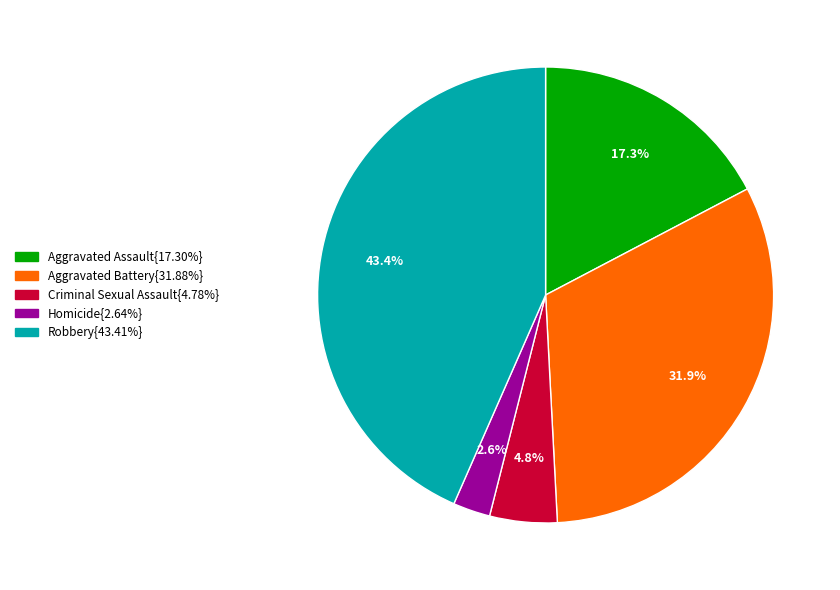

To the nearest percent, what is the average slice percentage?

20%